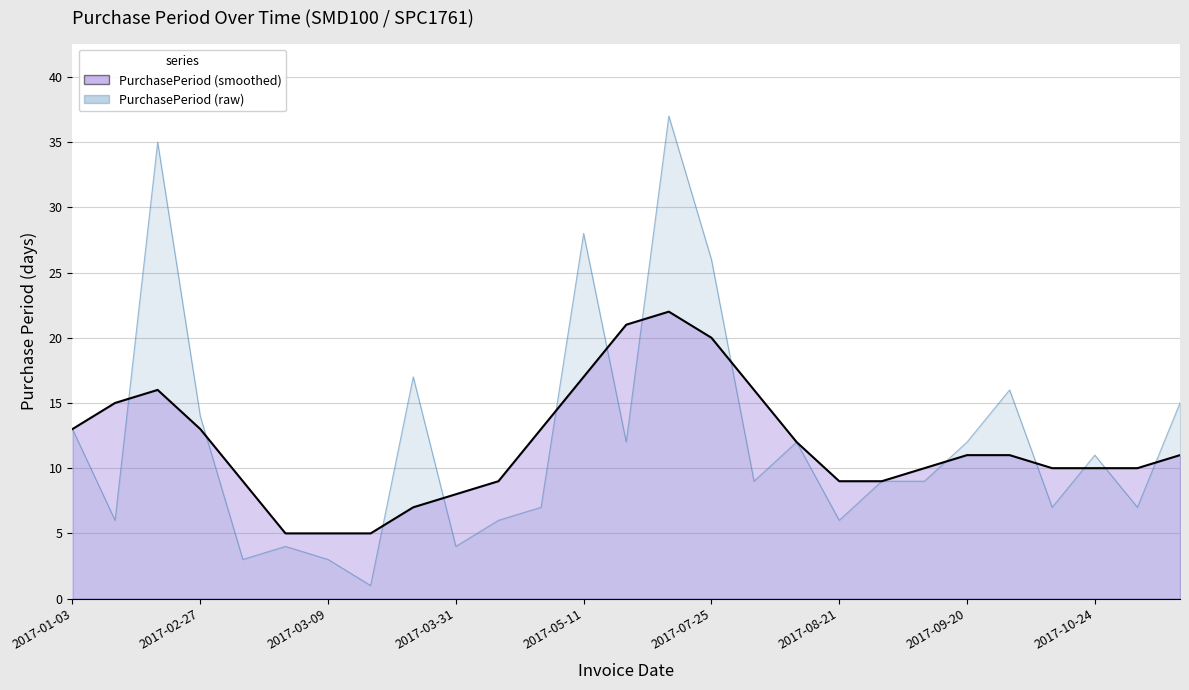

Where is the data nearest to the value 19?

2017-03-27